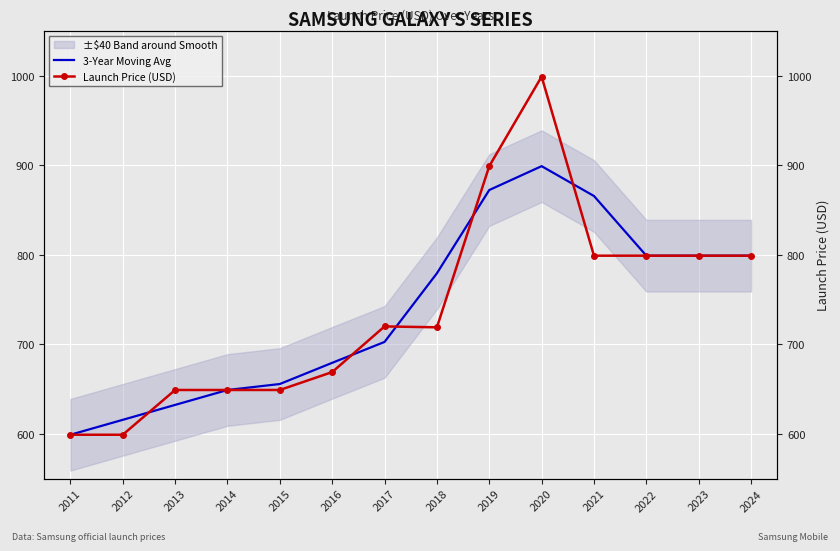

What is the value of the 3-Year Moving Avg point at the 14th from the left?

799.0